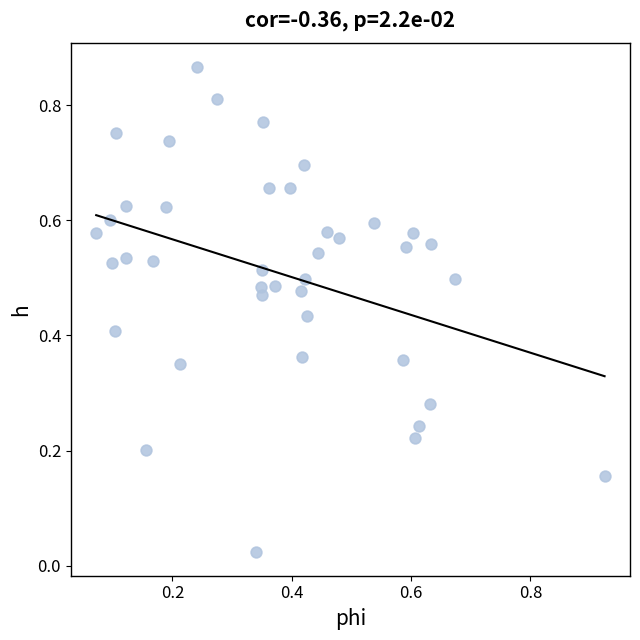

Count the number of points in this scatter plot.

40